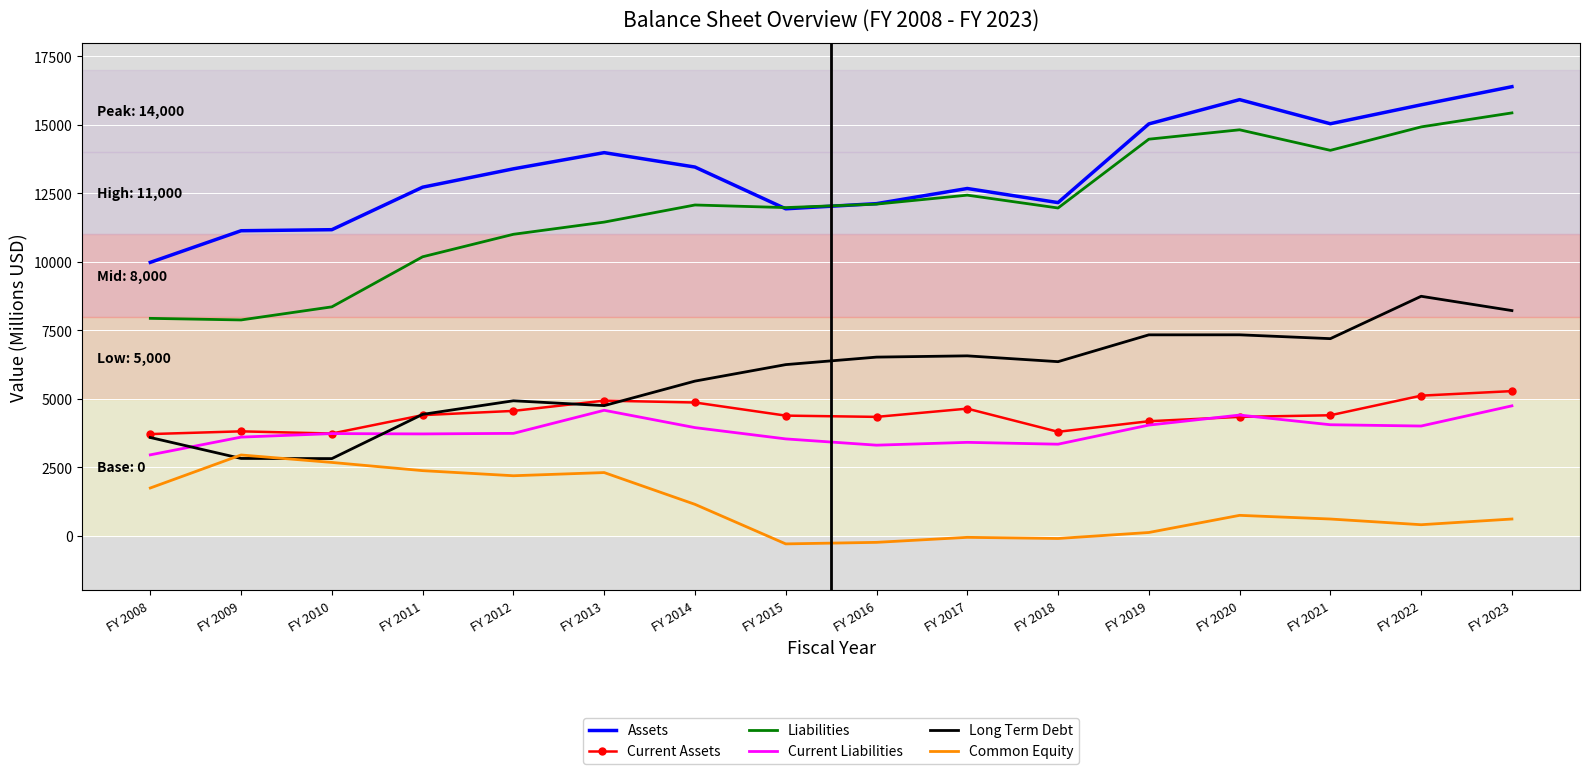

Which series has the widest spread of values?

Liabilities